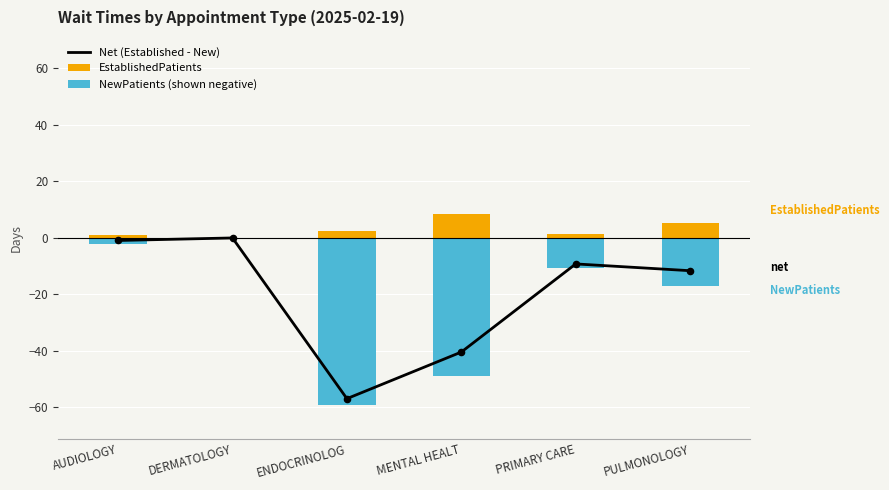

Which series has the largest total across all categories?

EstablishedPatients